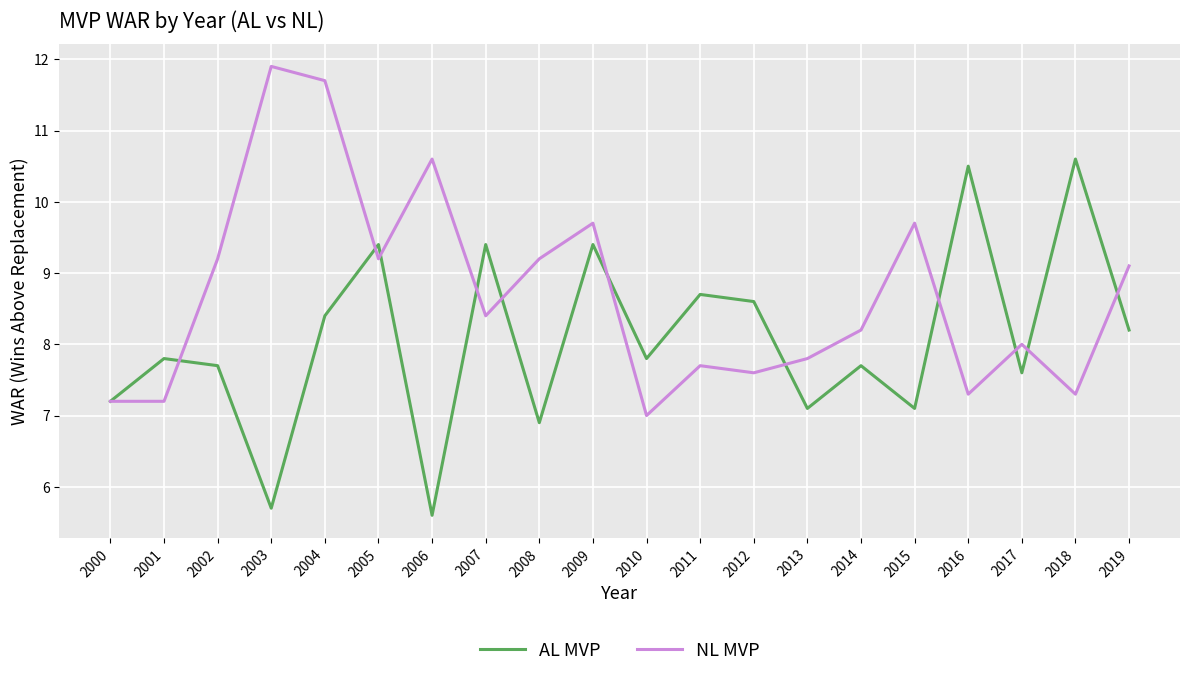

Between 2013 and 2017, which series saw the biggest shift?

AL MVP